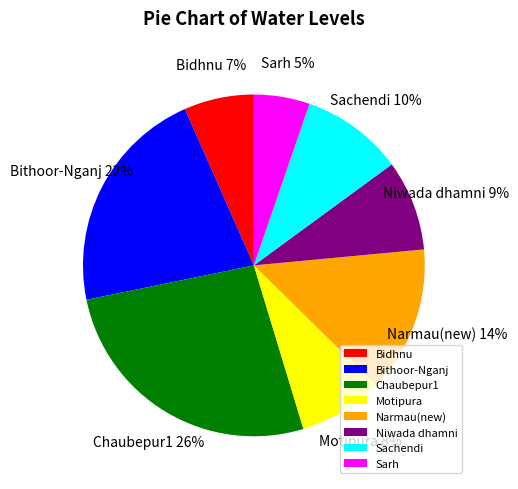

Between Chaubepur1 and Bidhnu, which is larger?

Chaubepur1